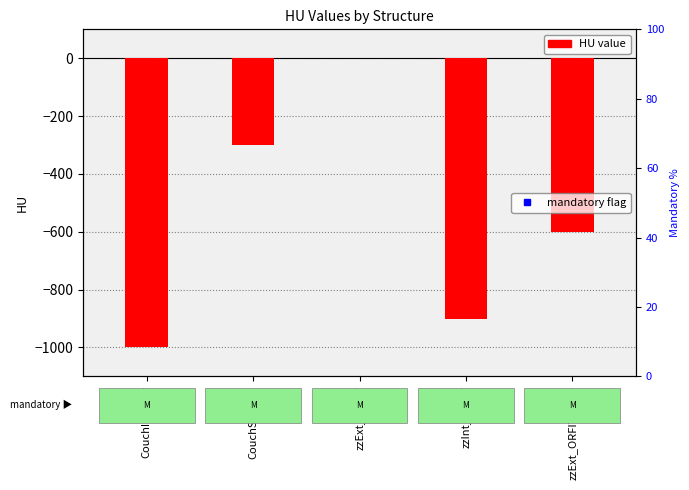

What position from the left is zzInt_ORFIT?

4